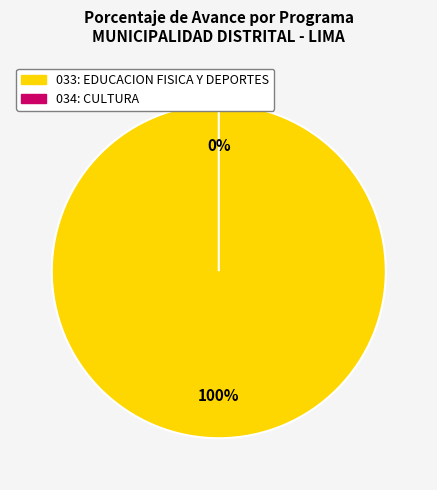

The 033: EDUCACION FISICA Y DEPORTES slice represents 92% of the pie. True or false?

False